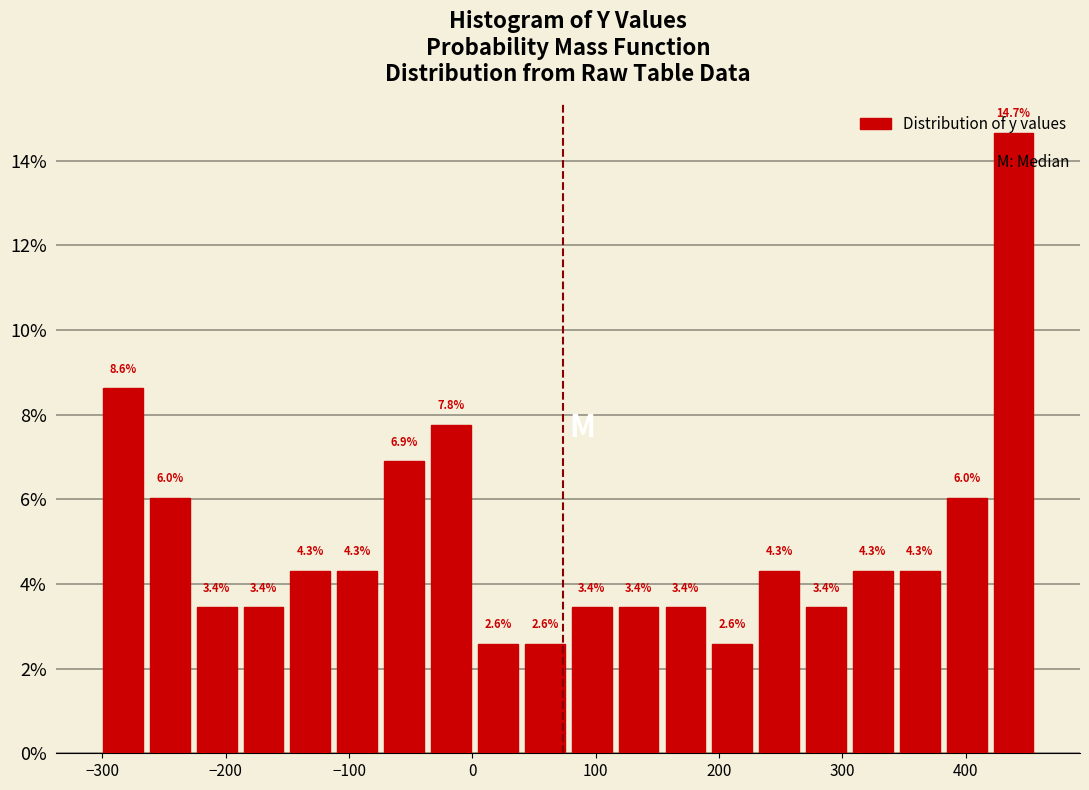

Read against the x-axis, roughly where is the centre of the tallest bar?

440